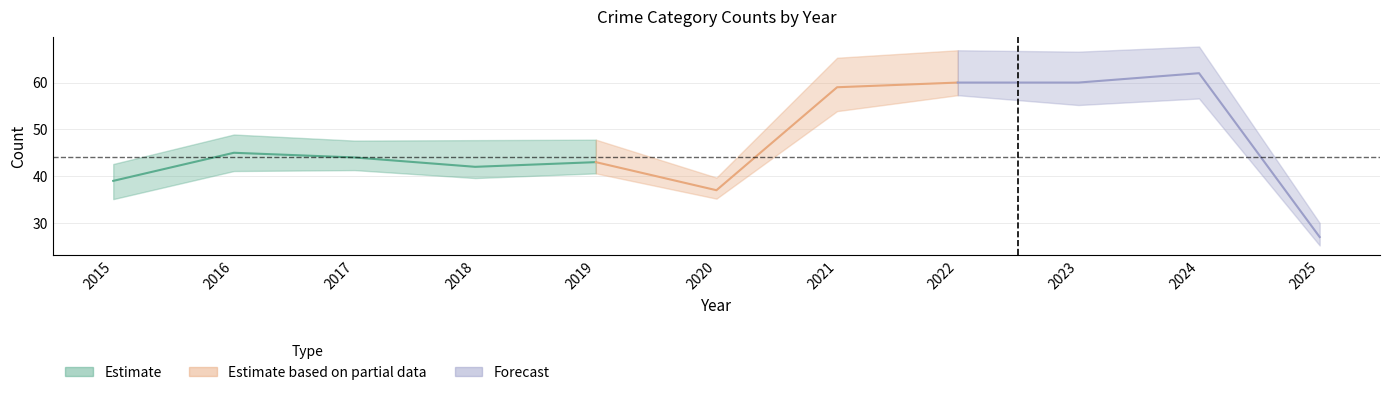

Reading right to left, transcribe all the data shown in this chart.

Aggravated Assault: 10	19	22	23	21	9	16	19	12	13	12
Aggravated Battery: 6	18	16	9	17	6	8	8	9	13	13
Criminal Sexual Assault: 3	9	10	8	5	2	10	4	9	3	6
Robbery: 7	16	12	19	16	19	9	11	13	15	8
Total: 27	62	60	60	59	37	43	42	44	45	39